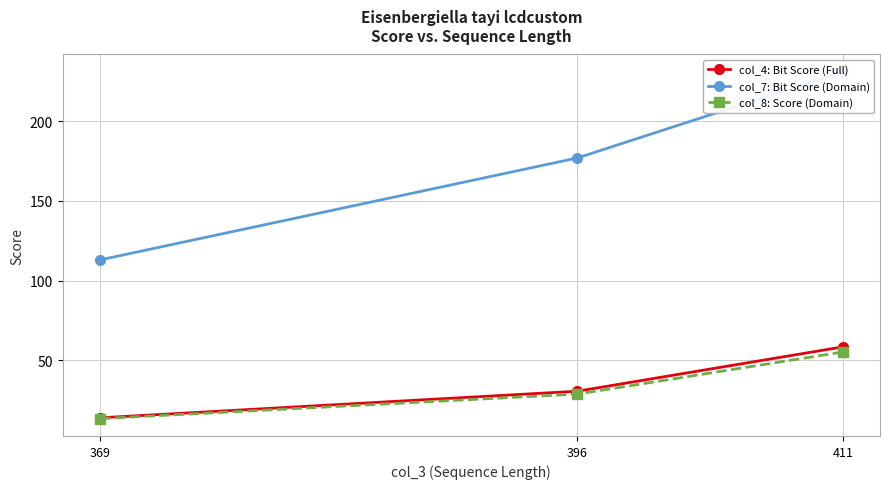

Which series has the largest total across all categories?

col_7: Bit Score (Domain)